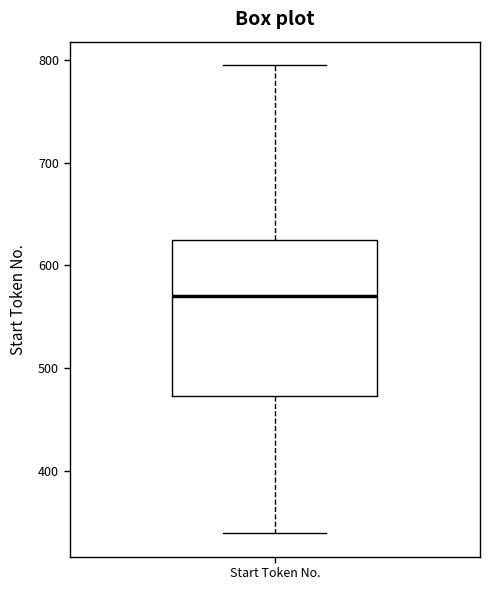

Read this box plot against the y-axis: the position of the median line, the range covered by the box, and the ends of both whiskers. The values are not printed on the chart, so give them approximately, as read against the axis.

median 570, box 470 to 620, whiskers 340 to 800